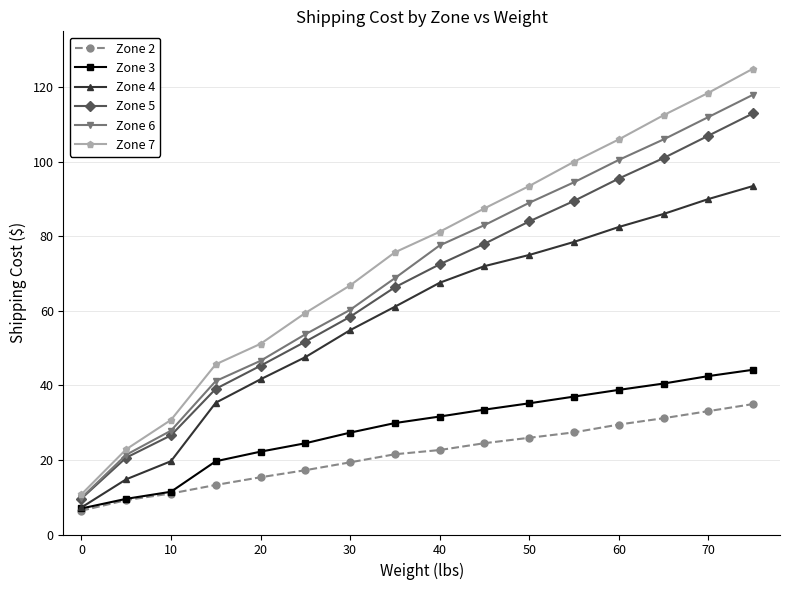

What is the value of the Zone 4 point at the 13th from the left?

82.5